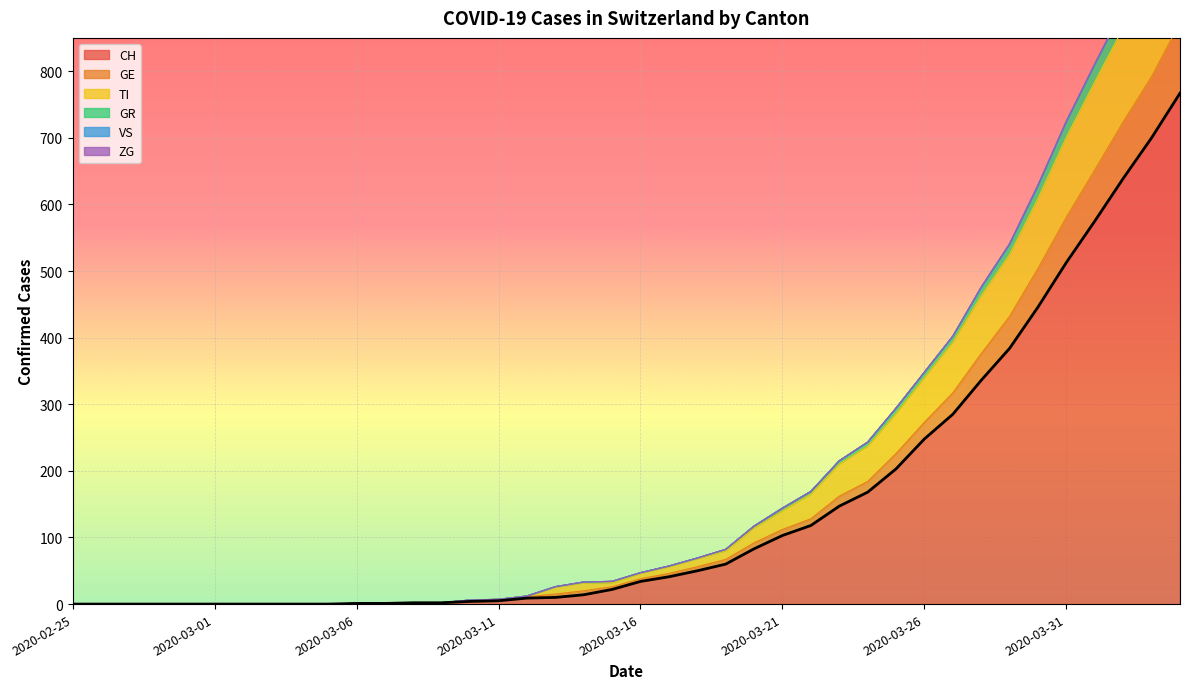

Which category has the lowest value across all series?

2020-02-25